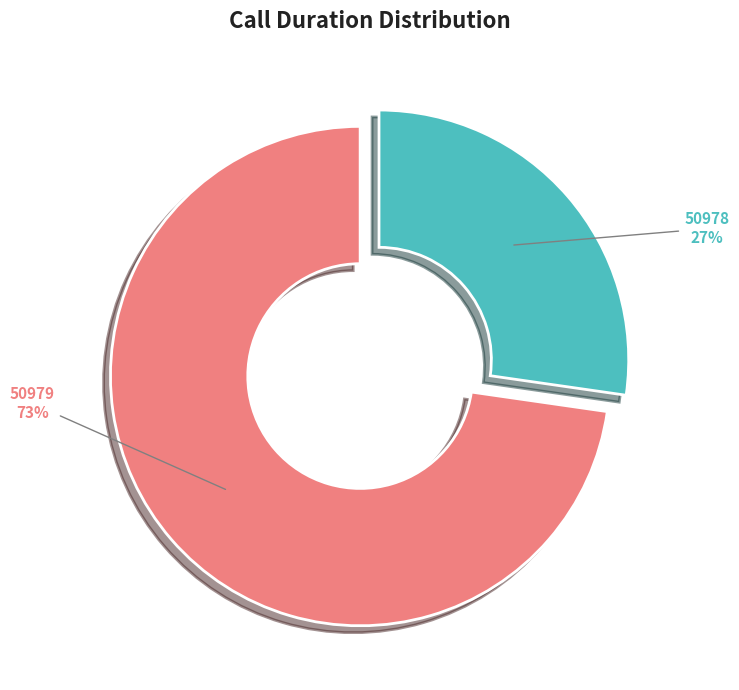

Count the number of slices in the pie.

2